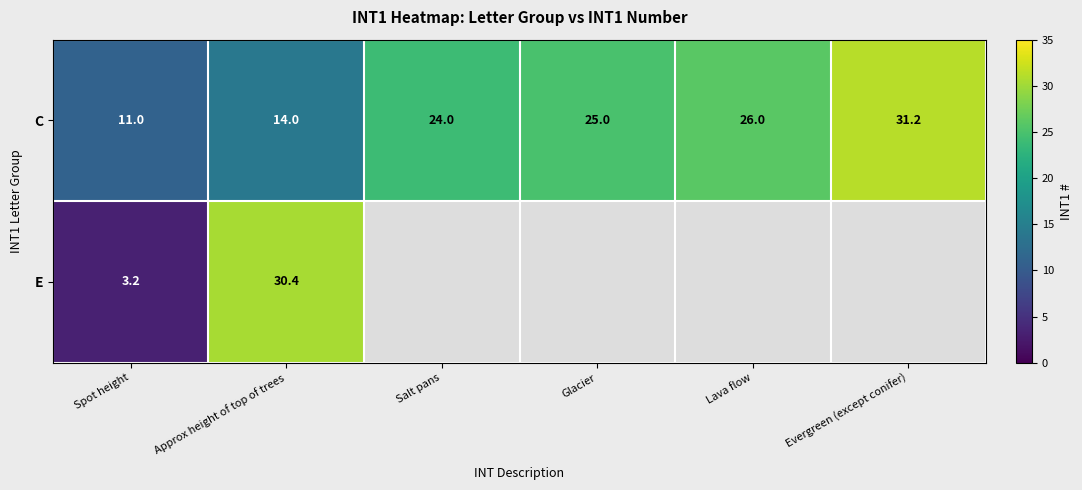

The value of C at Glacier is 25.0. True or false?

True